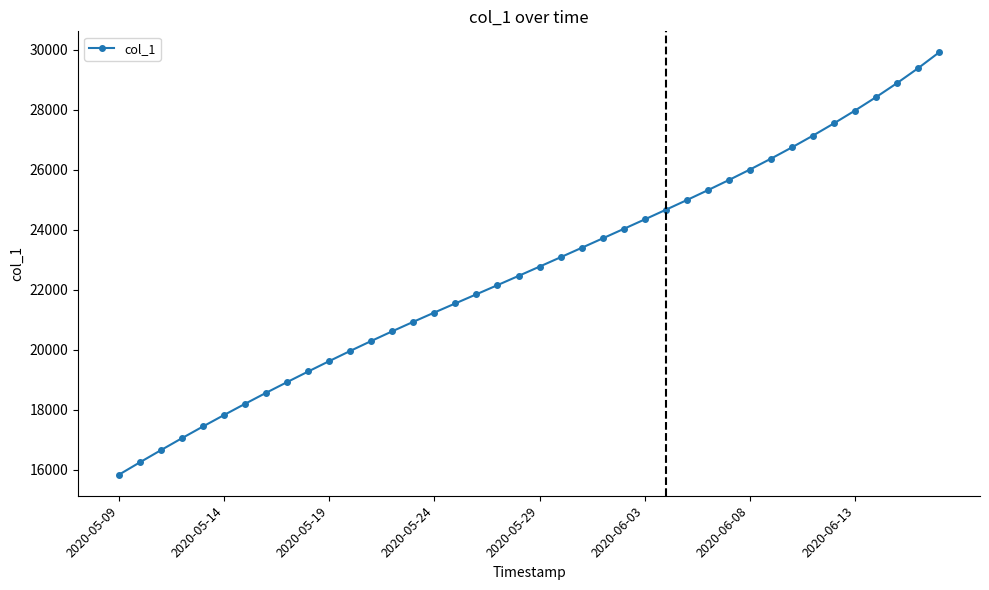

How many values are below 22769?

20